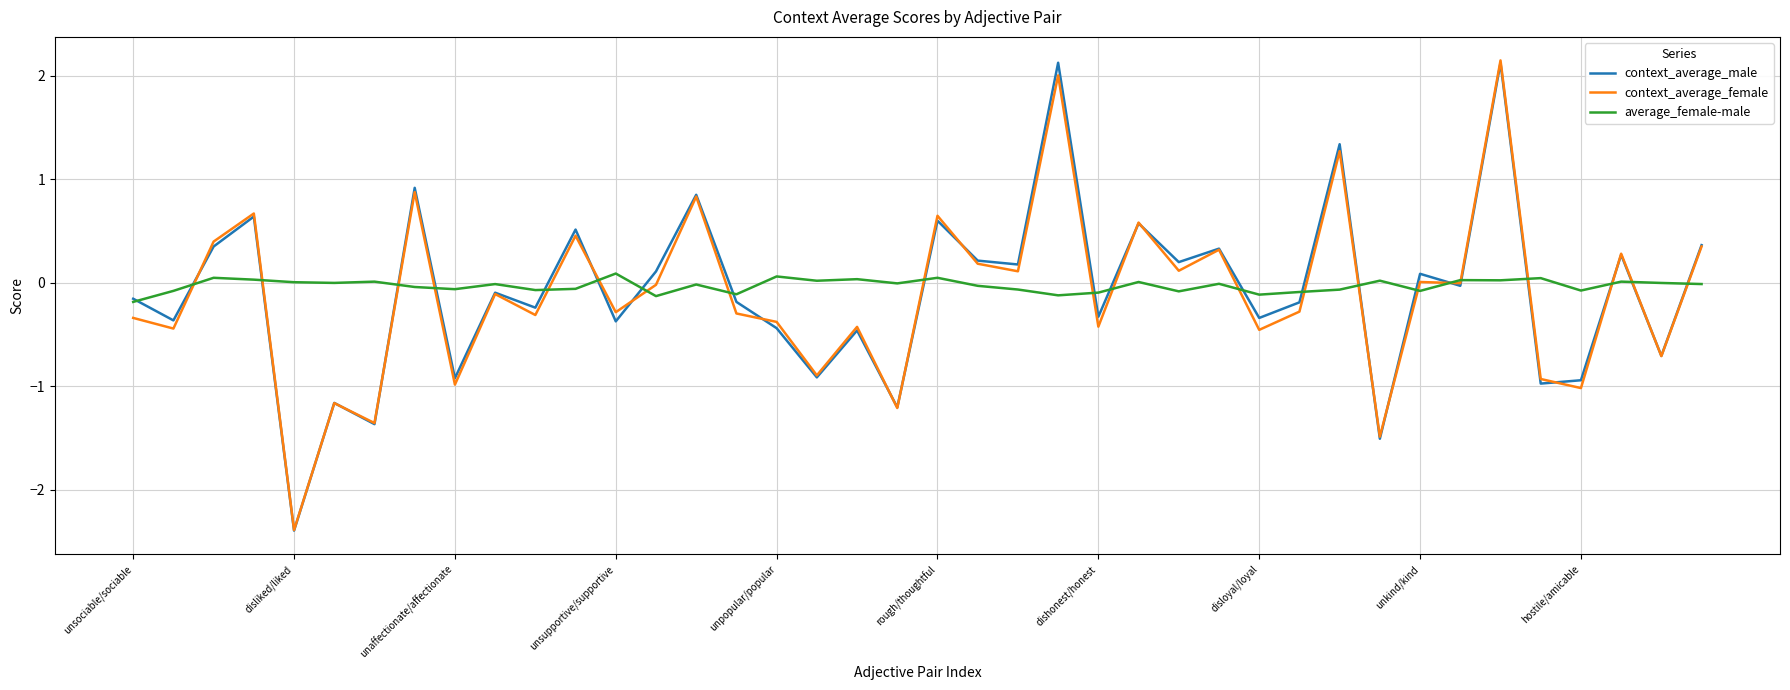

What is the smallest value displayed?

-2.4